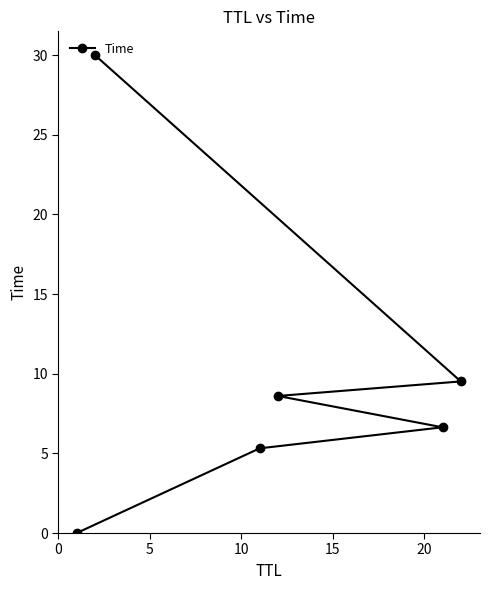

How many data points does each series have?

6